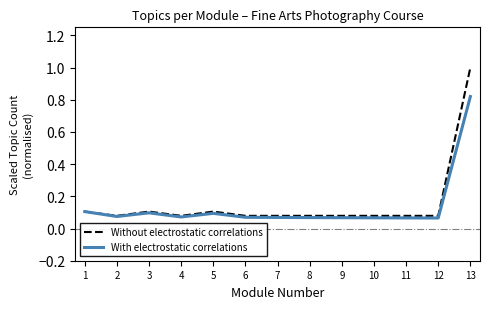

Is it true that With electrostatic correlations equals 0.1 at 3?

True